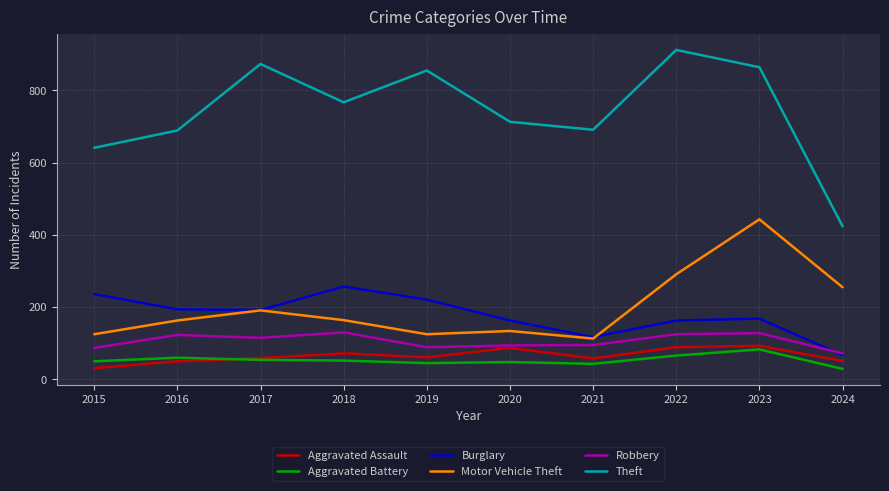

True or false: Motor Vehicle Theft and Theft cross at least once.

False